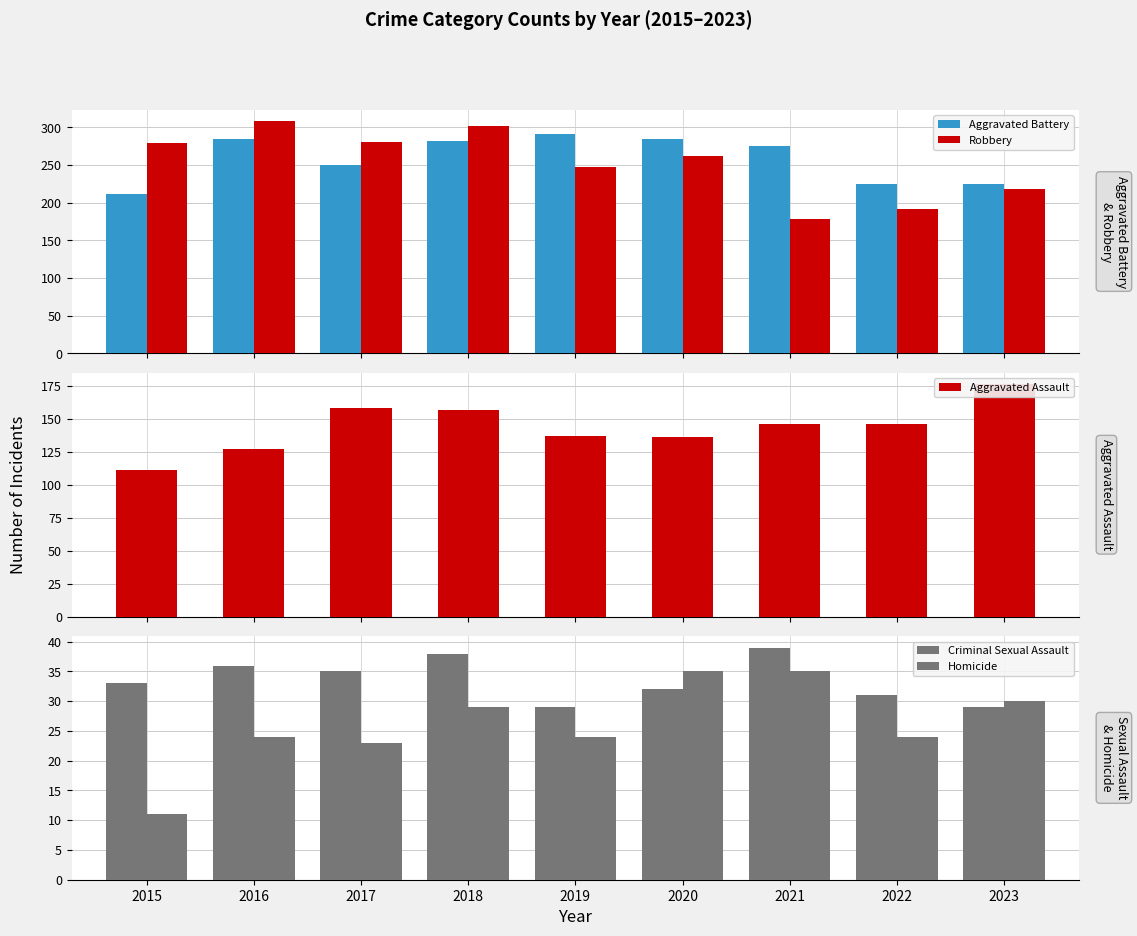

Between 2016 and 2018, which series saw the biggest shift?

Aggravated Assault